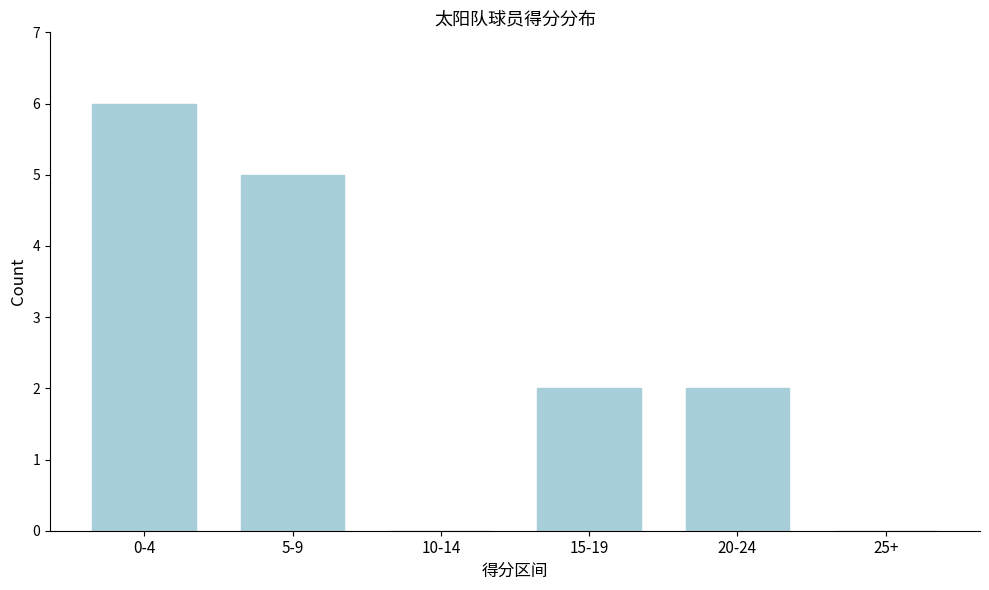

Reading right to left, transcribe all the data shown in this chart.

25+=0	20-24=2	15-19=2	10-14=0	5-9=5	0-4=6